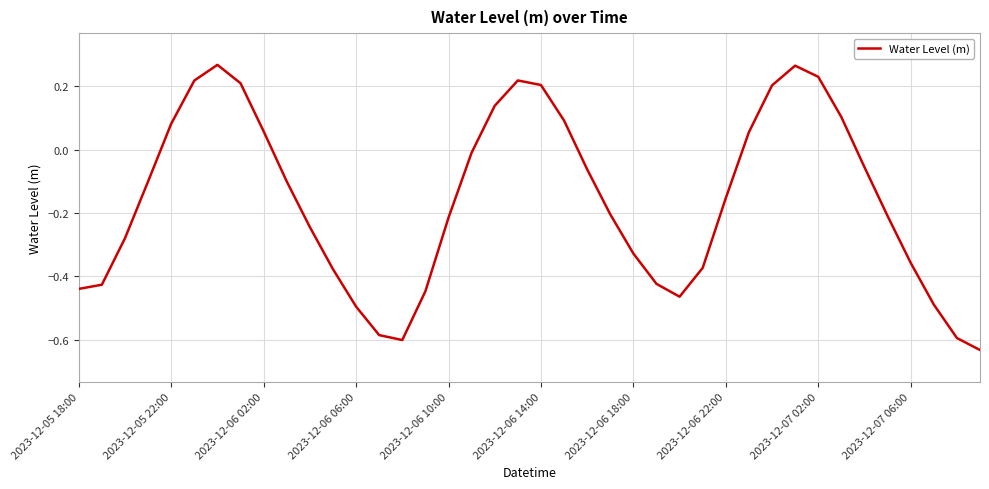

How many values are below 0?

26